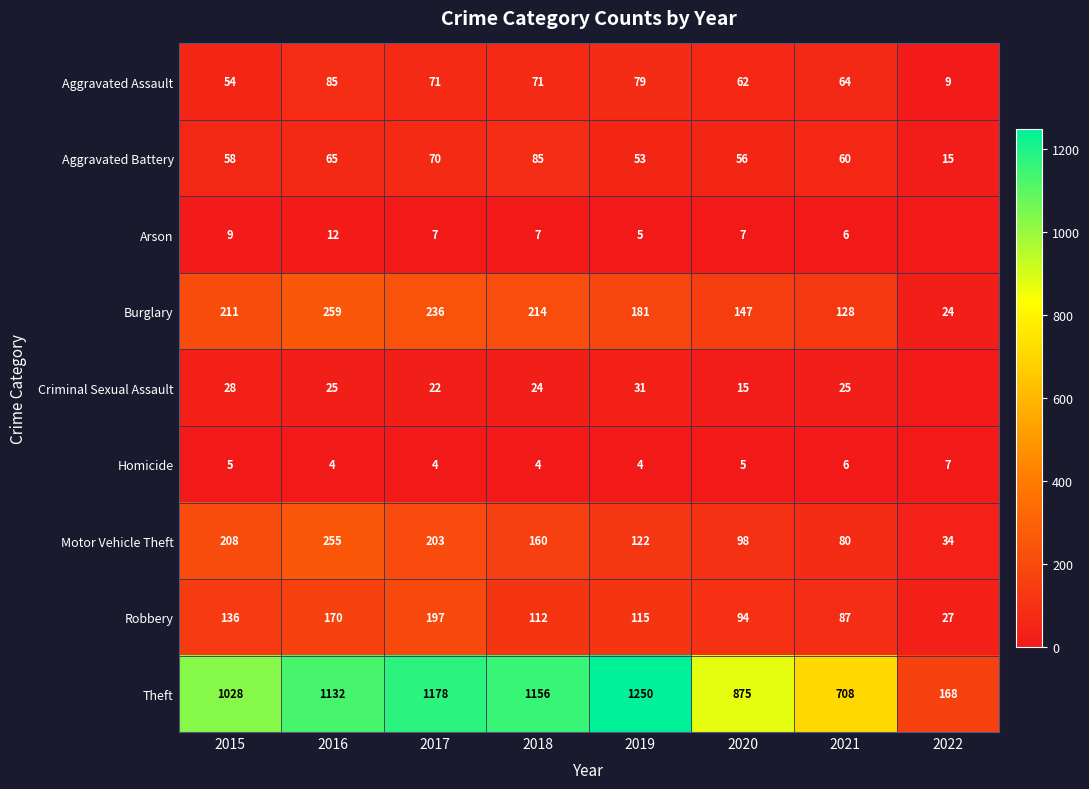

How many series are shown in this chart?

9